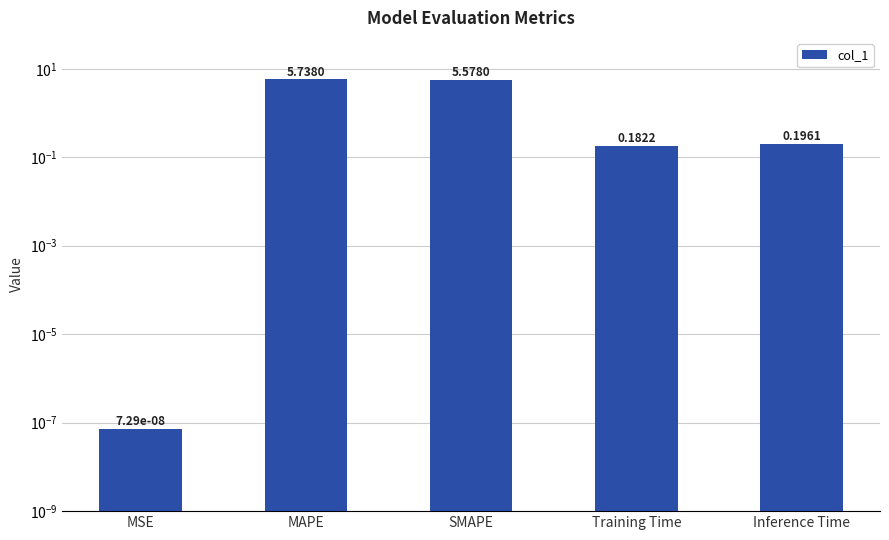

The value at Inference Time is 0.2. True or false?

True